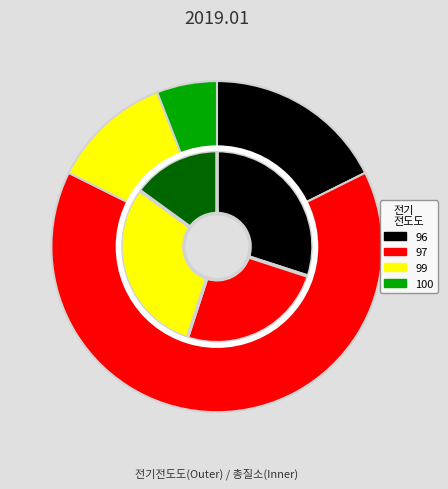

Is 13 the majority of the pie?

No